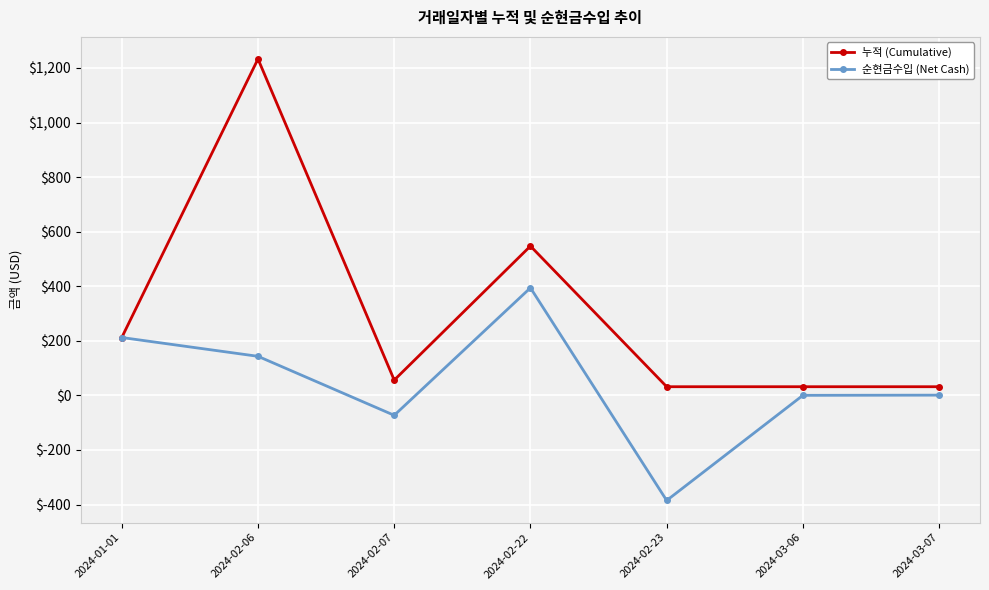

Does the chart have visible grid lines?

Yes